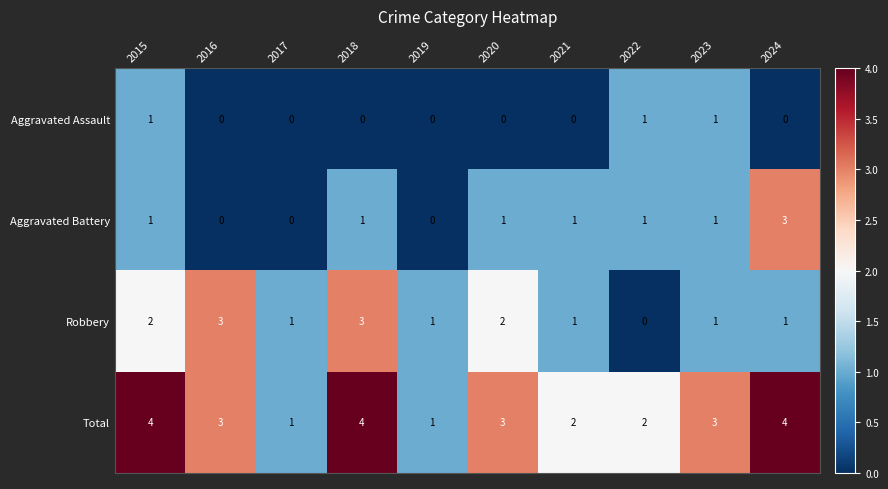

List the series in order of their overall mean, lowest first.

Aggravated Assault, Aggravated Battery, Robbery, Total